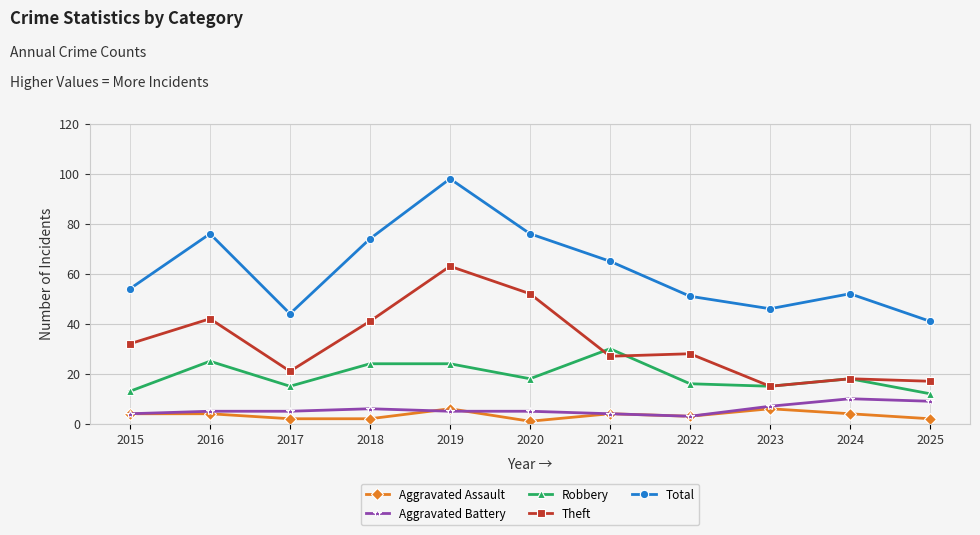

What is the average value of the Aggravated Assault series?

3